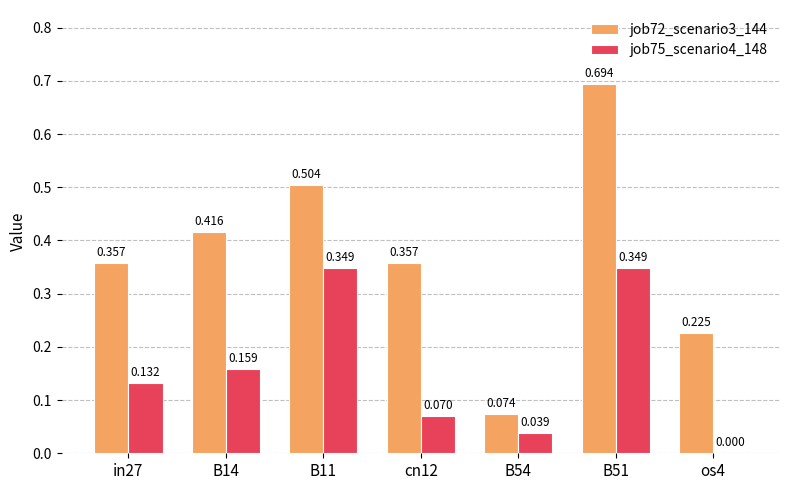

What is the label of the 7th bar from the left?

os4